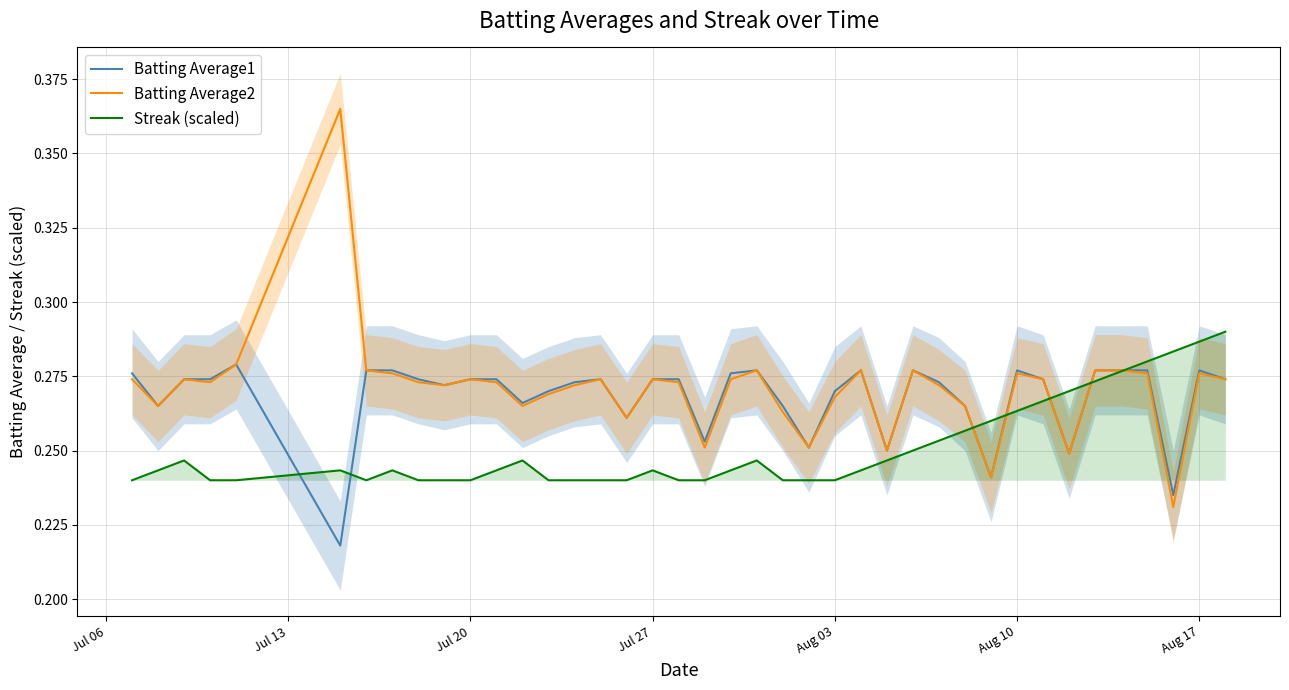

Reading left to right, extract all data points from this chart.

Batting Average1: 0.3	0.3	0.3	0.3	0.3	0.2	0.3	0.3	0.3	0.3	0.3	0.3	0.3	0.3	0.3	0.3	0.3	0.3	0.3	0.3	0.3	0.3	0.3	0.3	0.3	0.3	0.2	0.3	0.3	0.3	0.2	0.3	0.3	0.2	0.3	0.3	0.3	0.2	0.3	0.3
Batting Average2: 0.3	0.3	0.3	0.3	0.3	0.4	0.3	0.3	0.3	0.3	0.3	0.3	0.3	0.3	0.3	0.3	0.3	0.3	0.3	0.3	0.3	0.3	0.3	0.3	0.3	0.3	0.2	0.3	0.3	0.3	0.2	0.3	0.3	0.2	0.3	0.3	0.3	0.2	0.3	0.3
Streak (scaled): 0.2	0.2	0.2	0.2	0.2	0.2	0.2	0.2	0.2	0.2	0.2	0.2	0.2	0.2	0.2	0.2	0.2	0.2	0.2	0.2	0.2	0.2	0.2	0.2	0.2	0.2	0.2	0.2	0.3	0.3	0.3	0.3	0.3	0.3	0.3	0.3	0.3	0.3	0.3	0.3